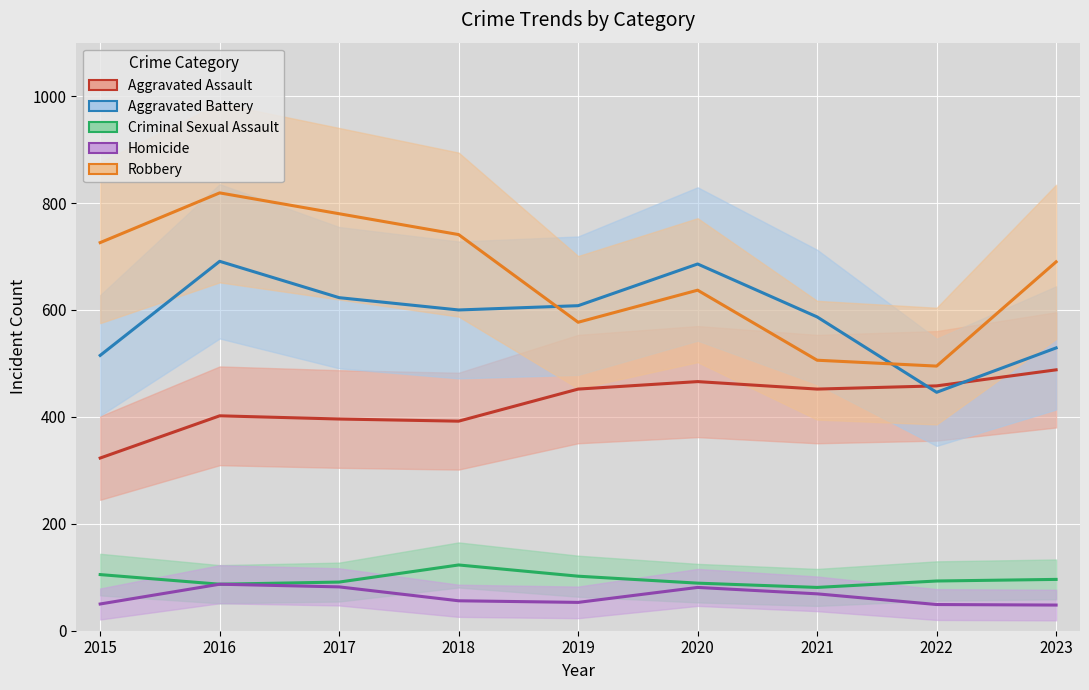

How many lines are shown in the chart?

5